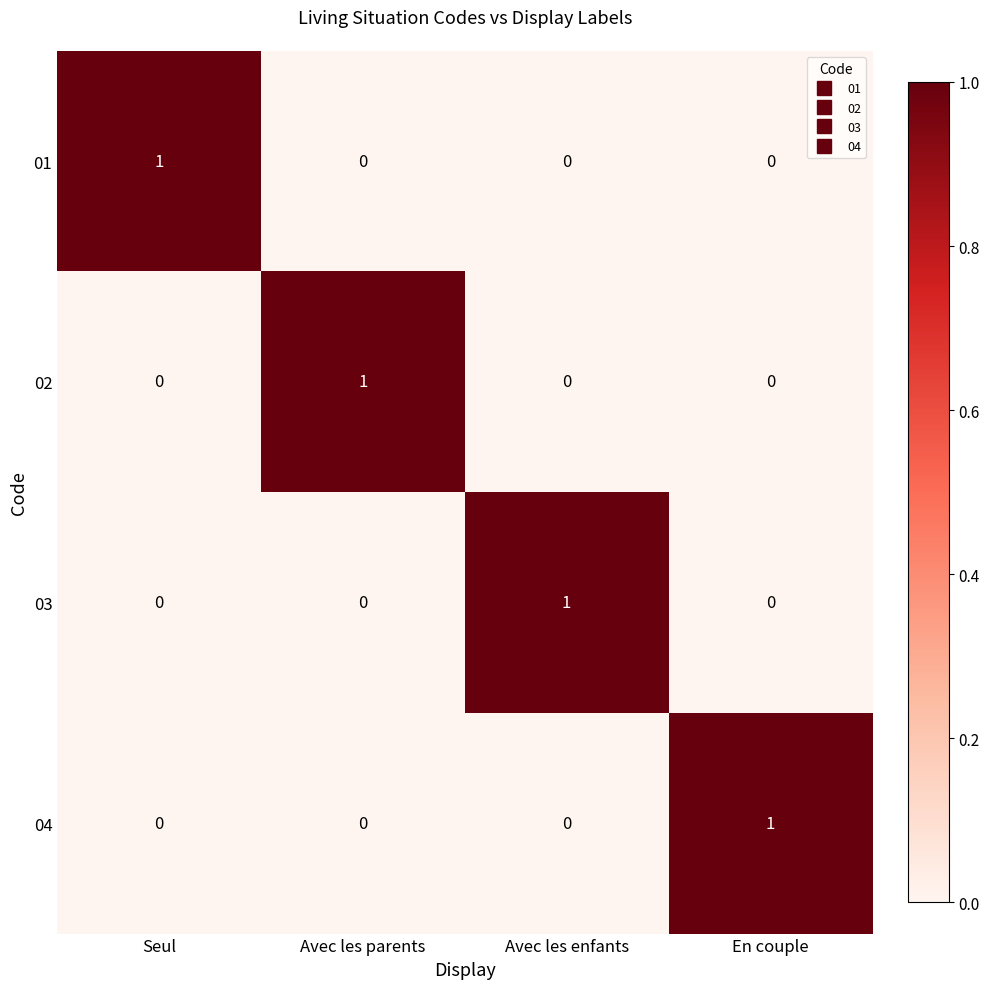

At which label does 04 reach its peak?

En couple